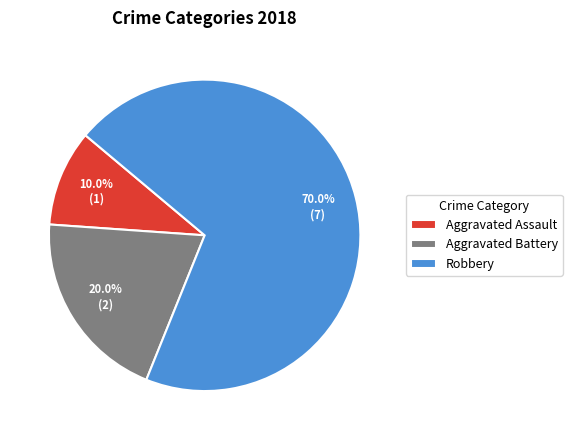

To the nearest percent, what percentage of the pie is Robbery?

70%